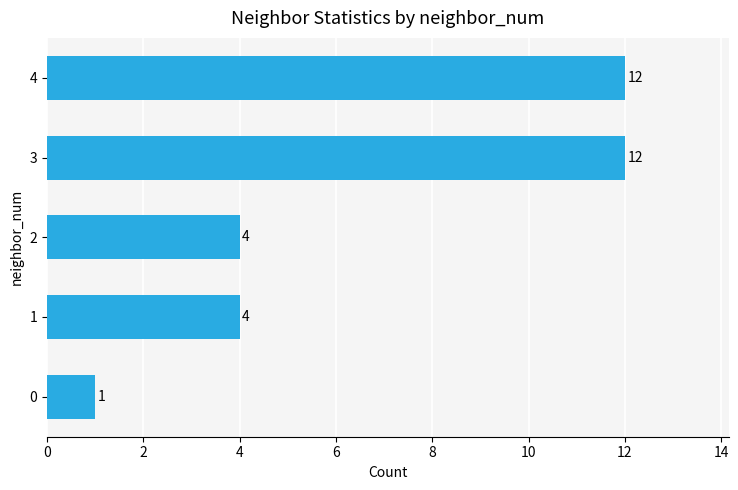

What is the ratio of the value at 4 to the value at 2?

3.0